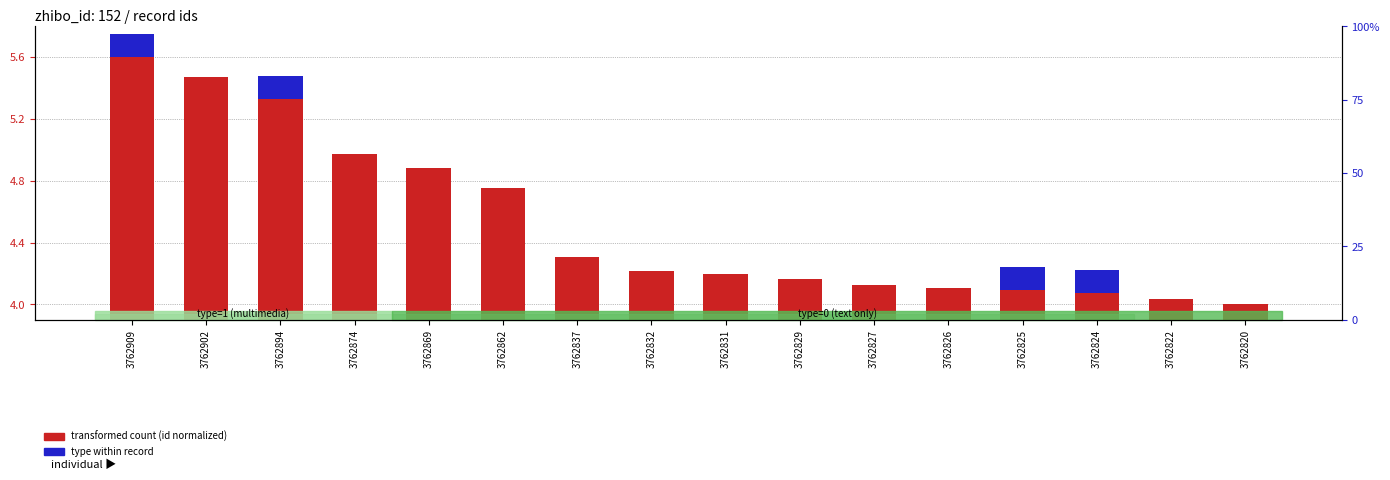

At which category does the chart reach its peak across all series?

3762909